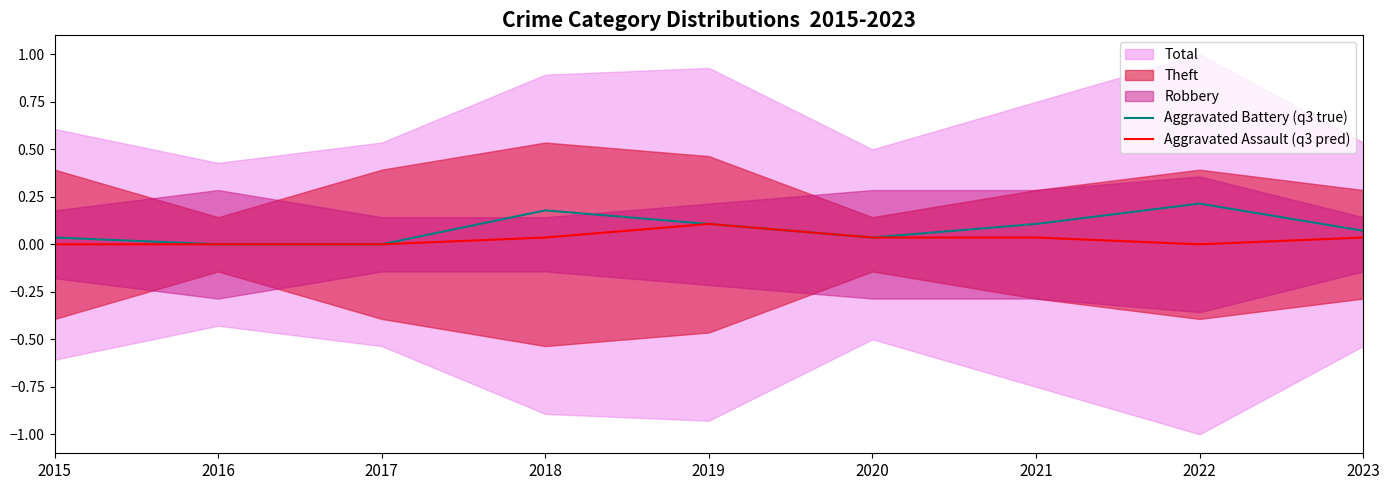

What value does the Aggravated Assault (q3 pred) series have at 2019?

0.1